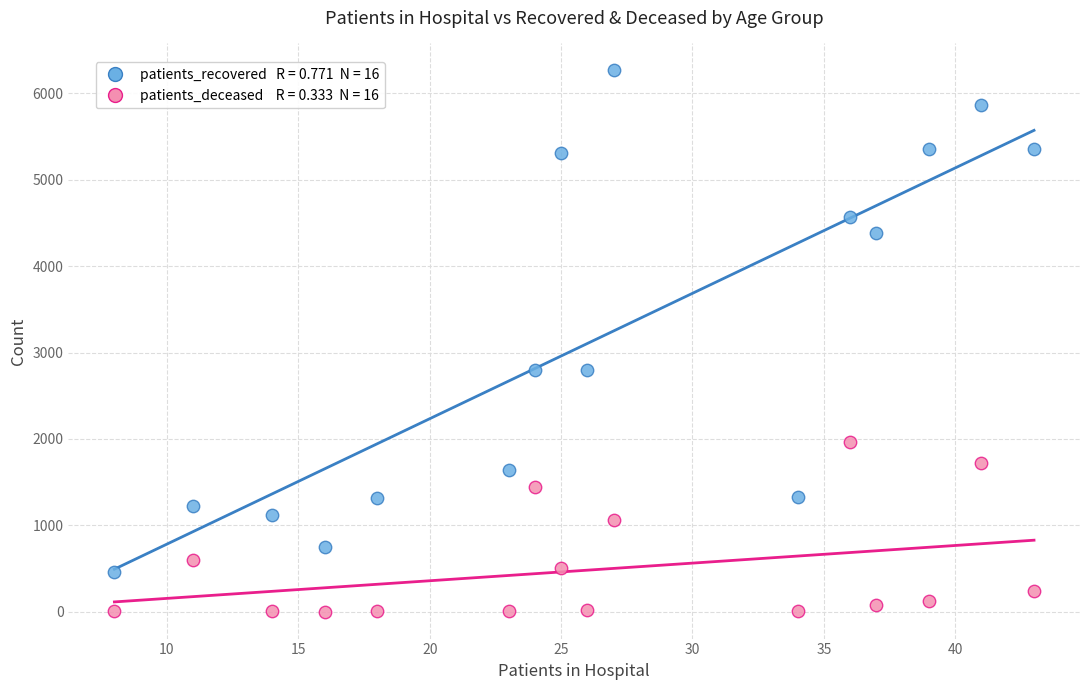

Across all data points, what is the range of Y values (max minus min)?

6262